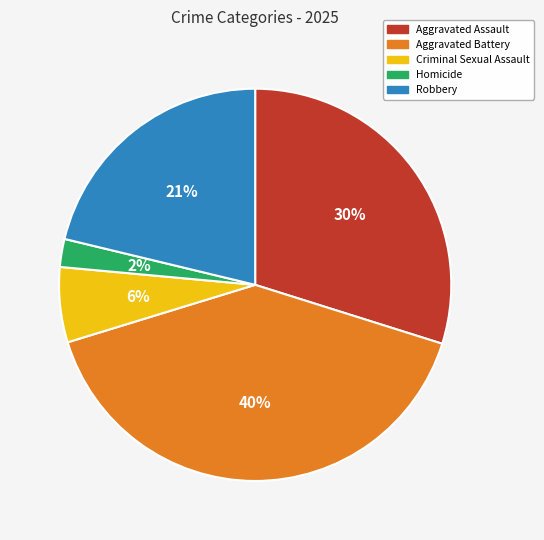

Does Aggravated Assault account for over 50% of the chart?

No